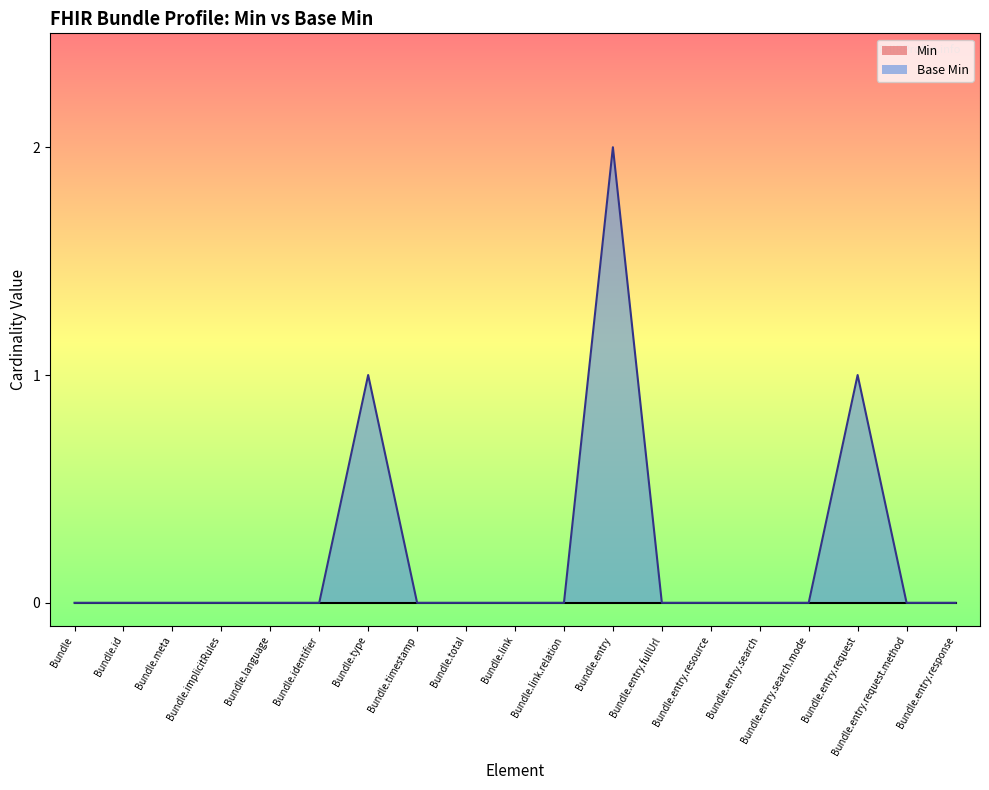

Reading right to left, extract all data points from this chart.

Bundle.entry.response=0	Bundle.entry.request.method=0	Bundle.entry.request=1	Bundle.entry.search.mode=0	Bundle.entry.search=0	Bundle.entry.resource=0	Bundle.entry.fullUrl=0	Bundle.entry=2	Bundle.link.relation=0	Bundle.link=0	Bundle.total=0	Bundle.timestamp=0	Bundle.type=1	Bundle.identifier=0	Bundle.language=0	Bundle.implicitRules=0	Bundle.meta=0	Bundle.id=0	Bundle=0